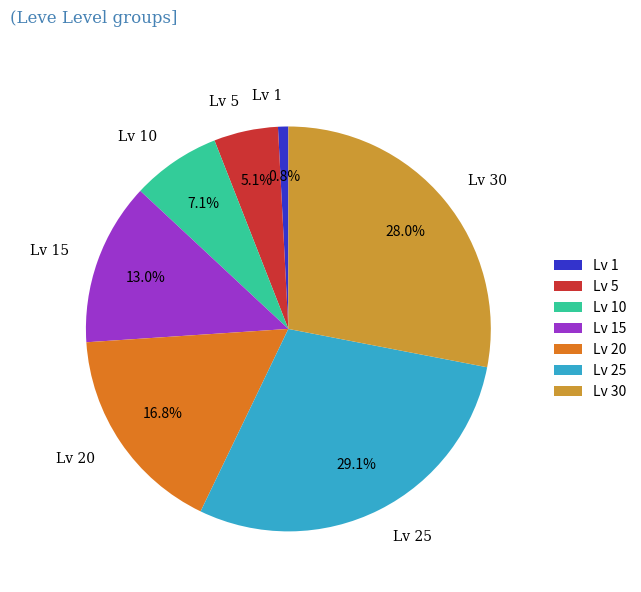

Rank the categories by value from lowest to highest.

Lv 1, Lv 5, Lv 10, Lv 15, Lv 20, Lv 30, Lv 25